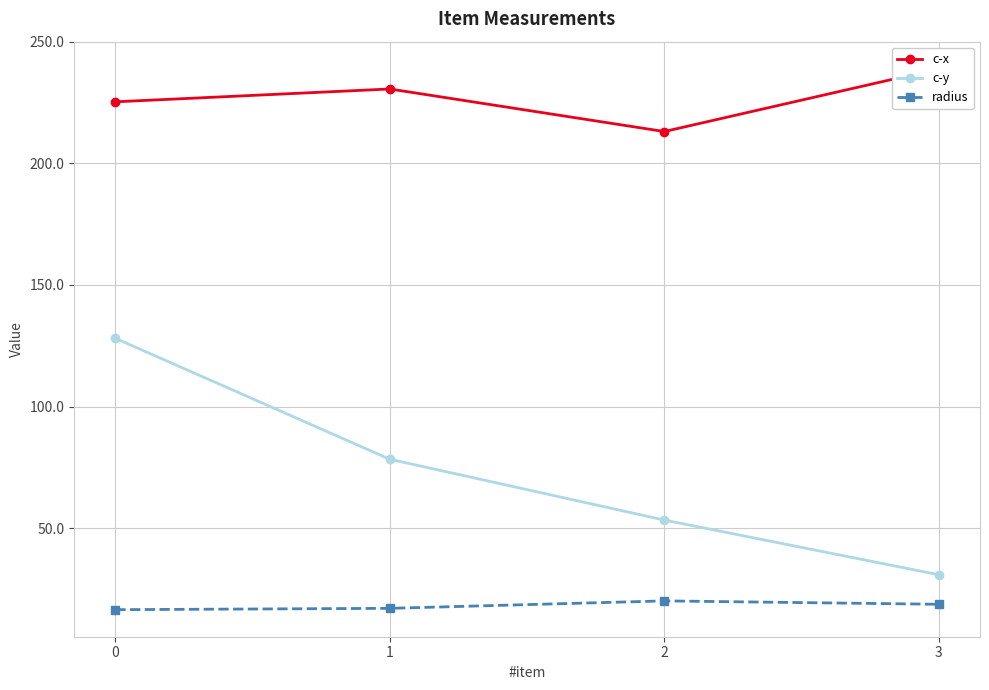

Reading left to right, list all the values displayed in this chart.

c-x: 0=225.3	1=230.6	2=213.1	3=238.9
c-y: 0=128.1	1=78.3	2=53.3	3=30.8
radius: 0=16.5	1=17.0	2=20.1	3=18.7